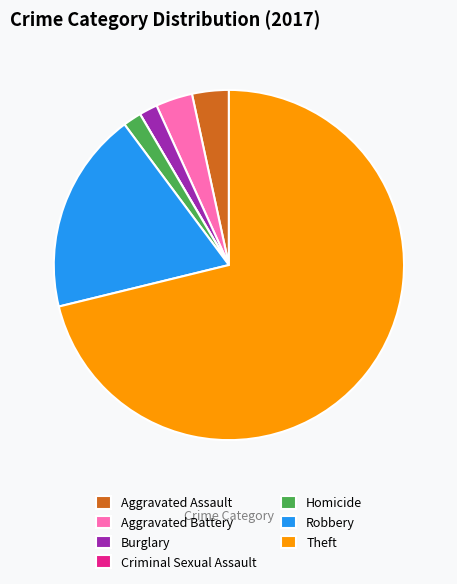

The Robbery slice represents 7% of the pie. True or false?

False